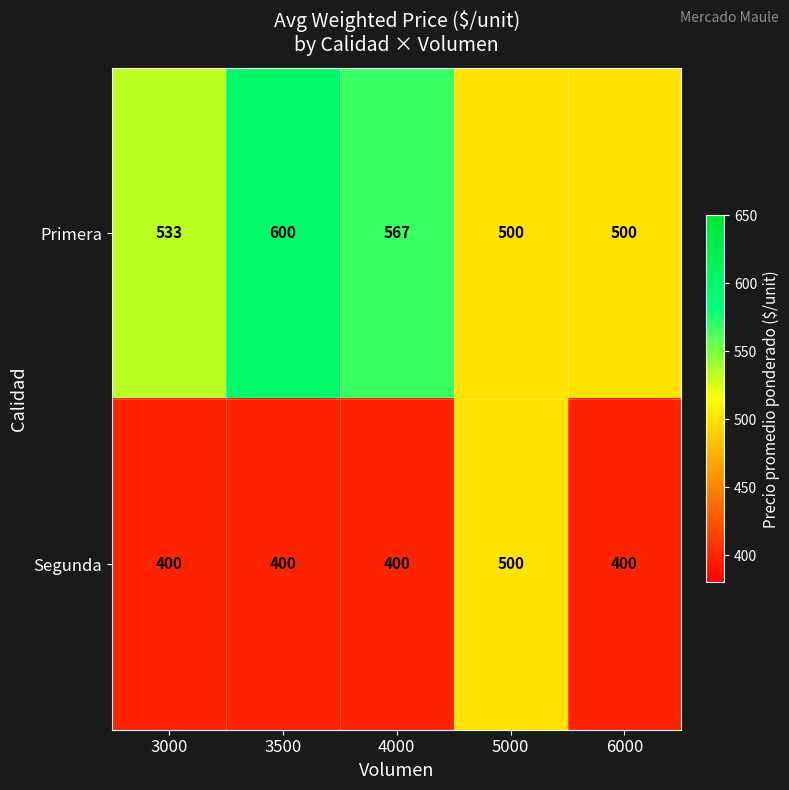

What is the minimum value for Primera?

500